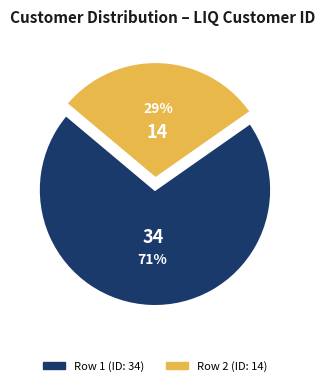

Does any single category account for the majority?

Yes